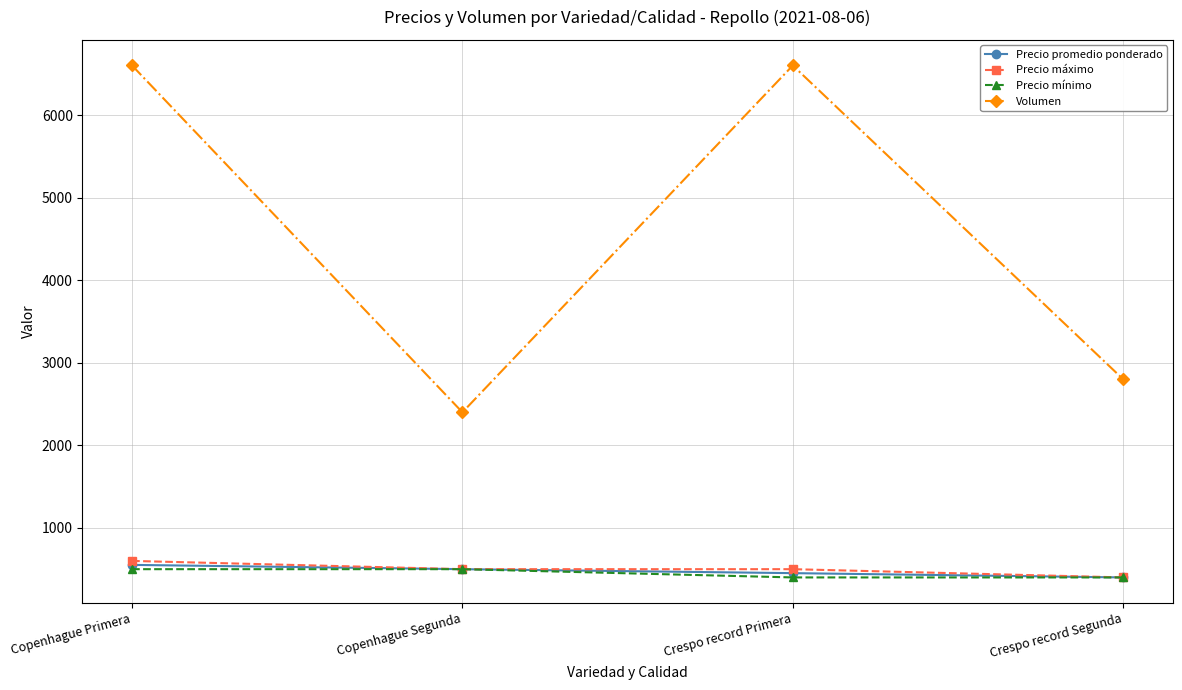

Does the chart have visible grid lines?

Yes